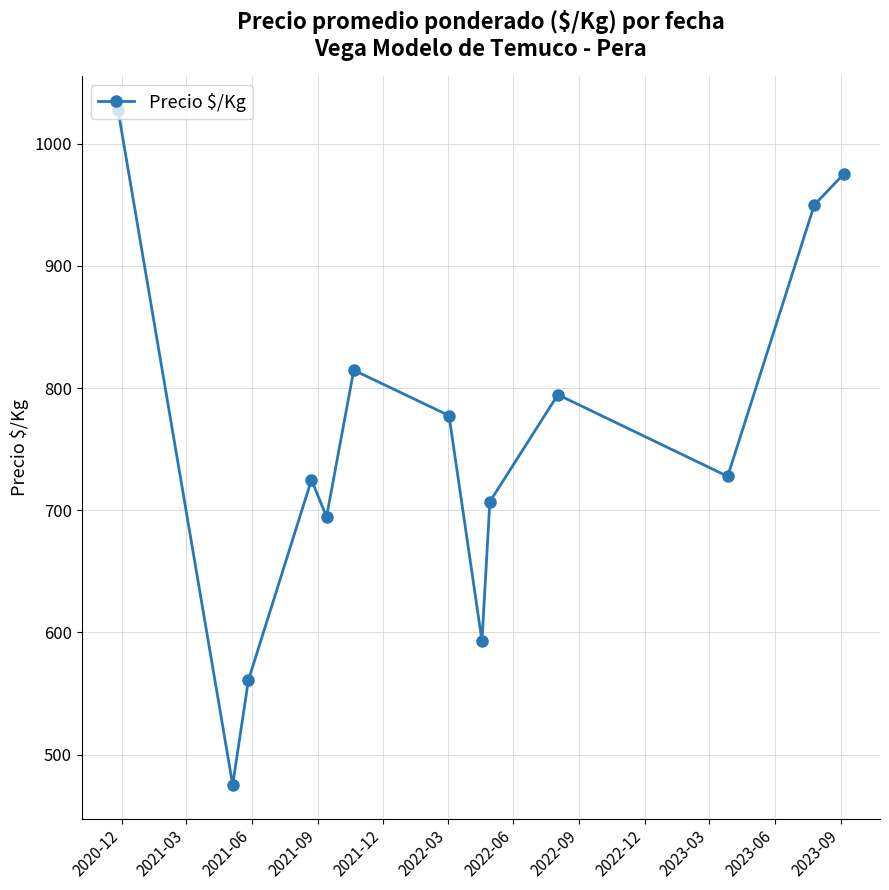

What is the sum of all values?

9823.0